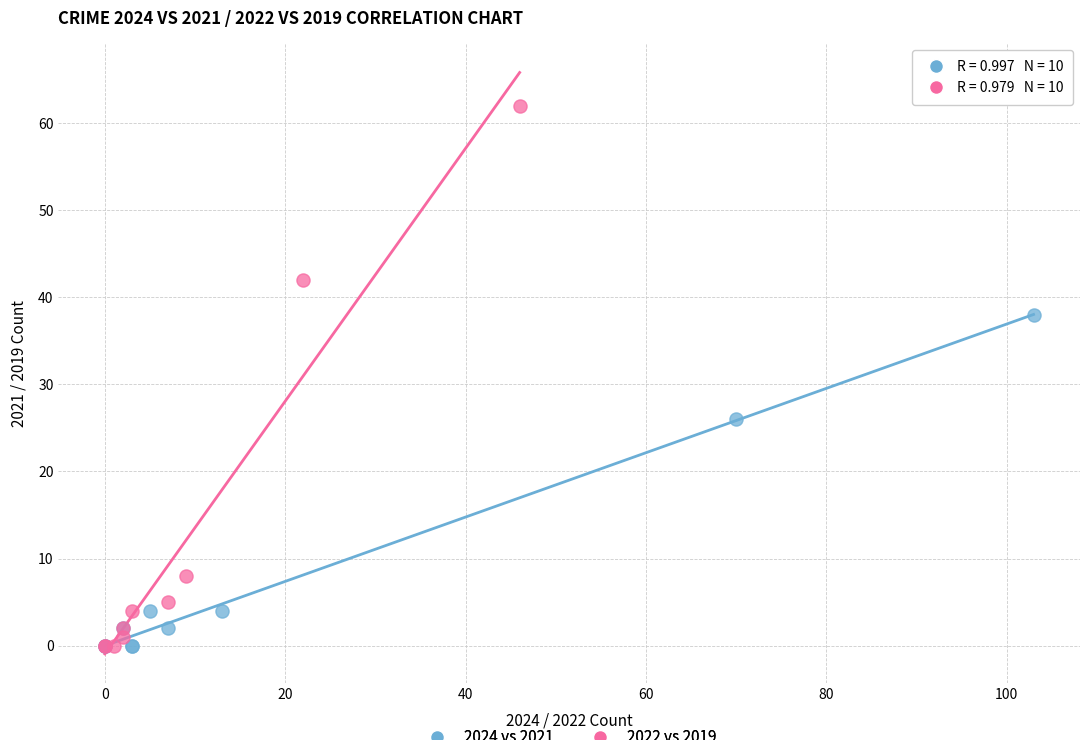

Which series has the largest Y range (max minus min)?

2022 vs 2019